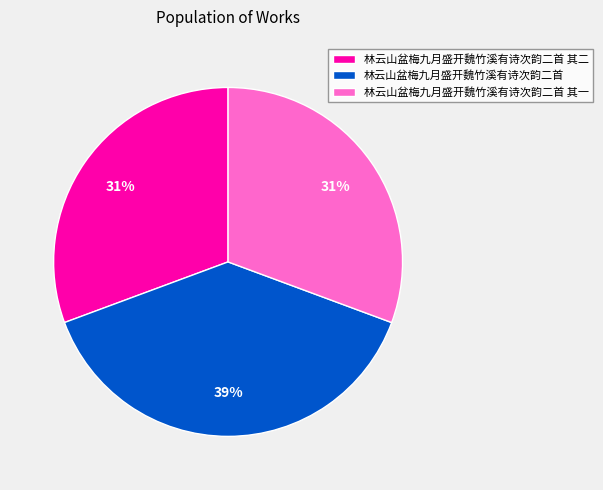

Is there any slice that represents more than half of the pie?

No